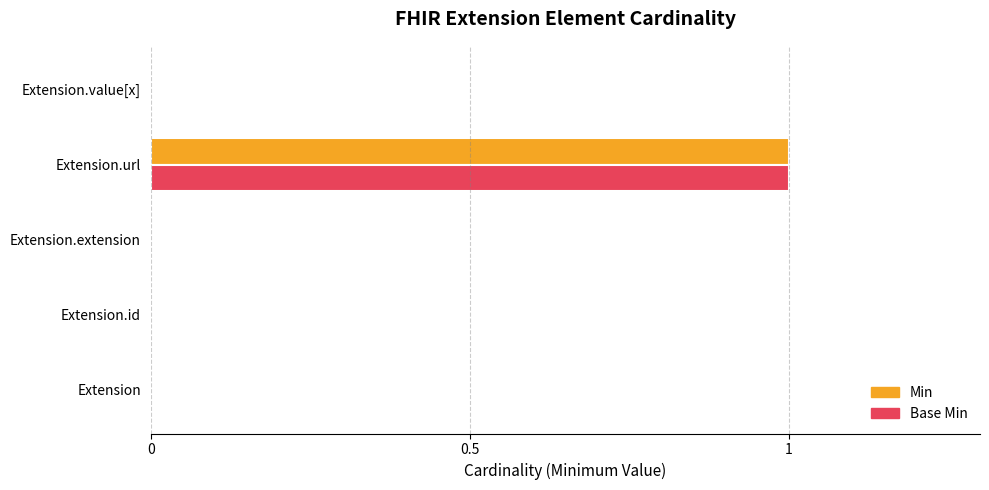

At which category is the sum across all series the highest?

Extension.url